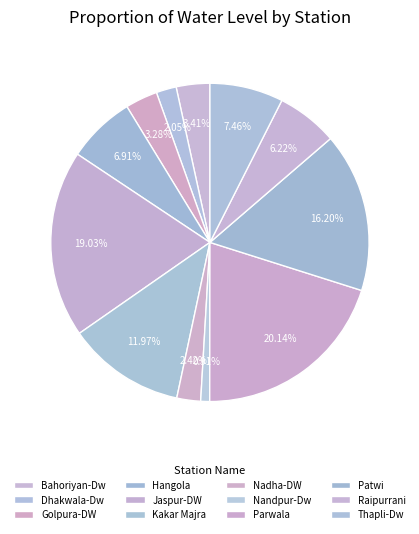

Combined, what portion of the pie is Bahoriyan-Dw and Parwala?

23.6%